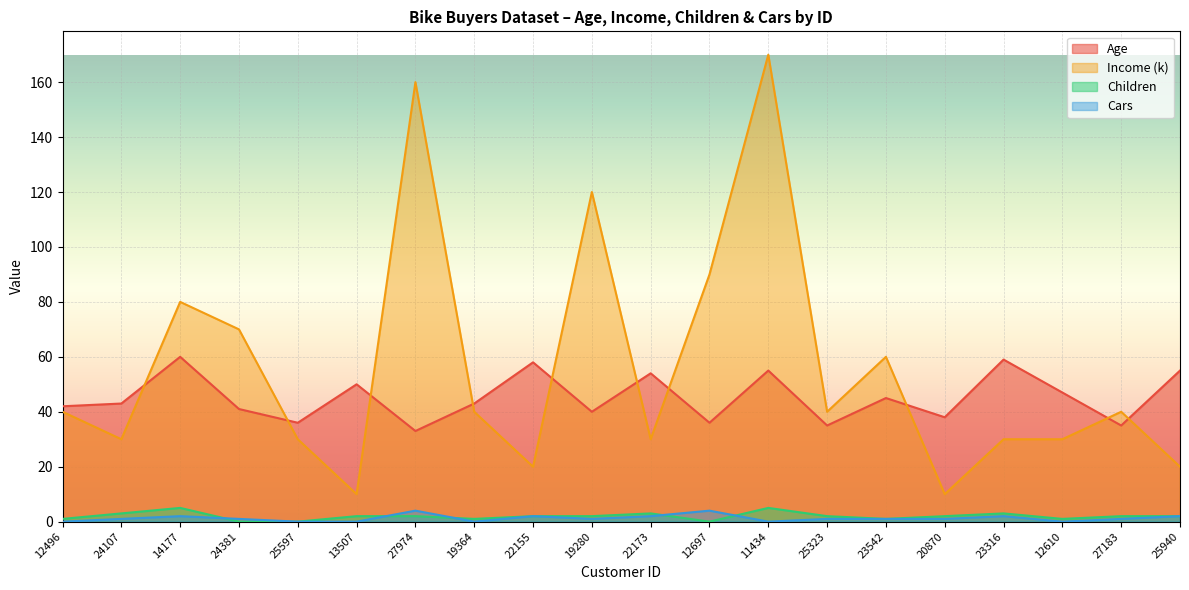

What is the spread (max minus min) of values at 12697?

90